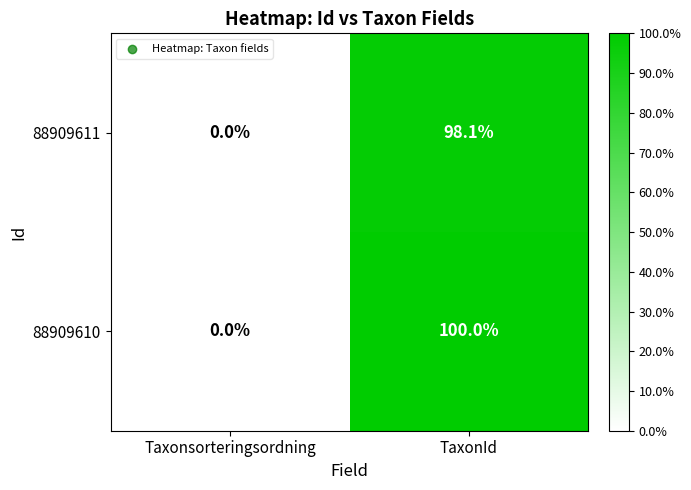

What is the difference between the maximum and minimum values in the 88909610 series?

100.0